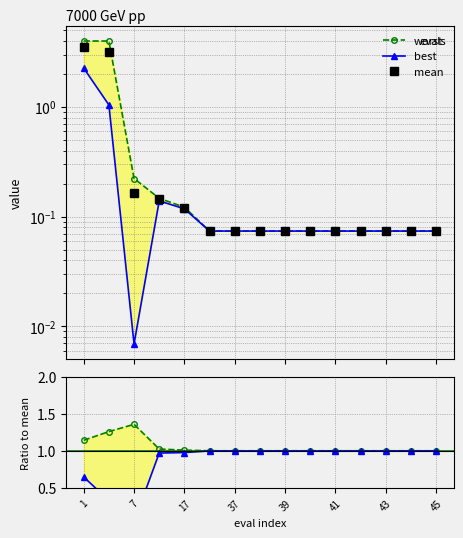

Reading left to right, extract all data points from this chart.

worst: 4.0	4.0	0.2	0.1	0.1	0.1	0.1	0.1	0.1	0.1	0.1	0.1	0.1	0.1	0.1
best: 2.3	1.0	0.0	0.1	0.1	0.1	0.1	0.1	0.1	0.1	0.1	0.1	0.1	0.1	0.1
mean: 3.5	3.2	0.2	0.1	0.1	0.1	0.1	0.1	0.1	0.1	0.1	0.1	0.1	0.1	0.1
worst ratio: 1.1	1.3	1.4	1.0	1.0	1.0	1.0	1.0	1.0	1.0	1.0	1.0	1.0	1.0	1.0
best ratio: 0.6	0.3	0.0	1.0	1.0	1.0	1.0	1.0	1.0	1.0	1.0	1.0	1.0	1.0	1.0